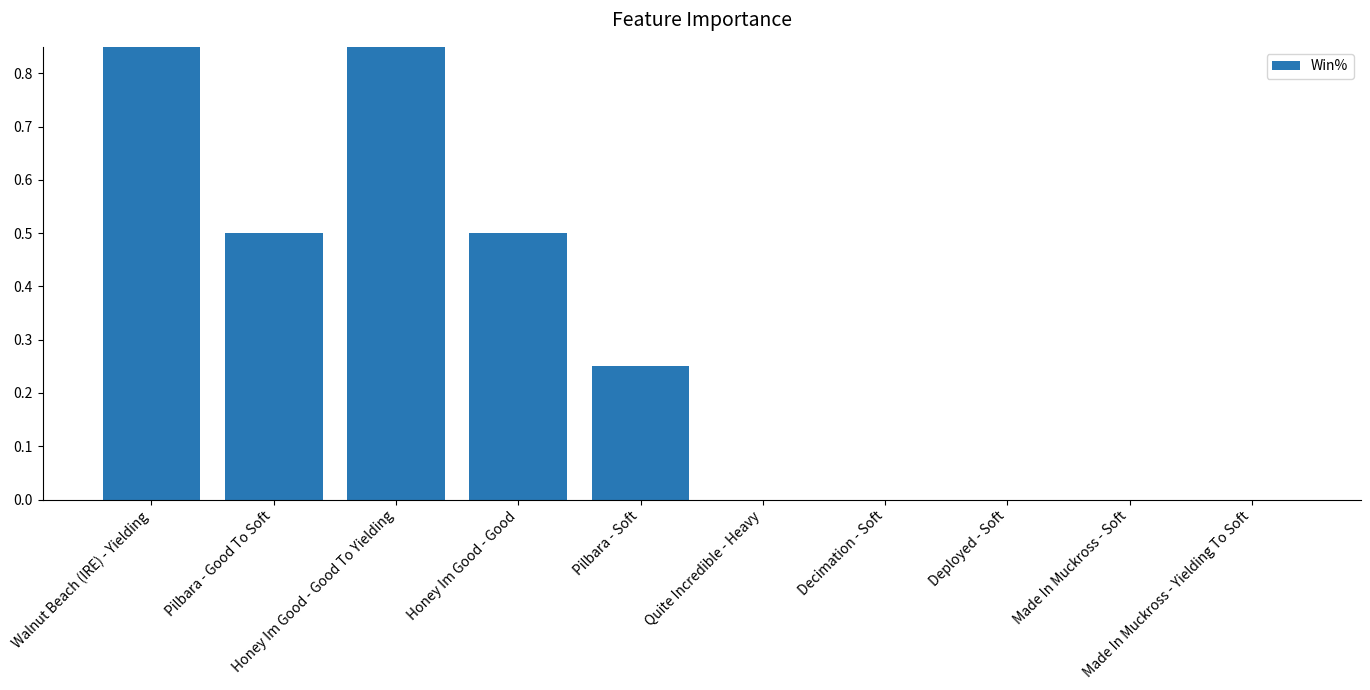

What is the label of the 7th bar from the right?

Honey Im Good - Good